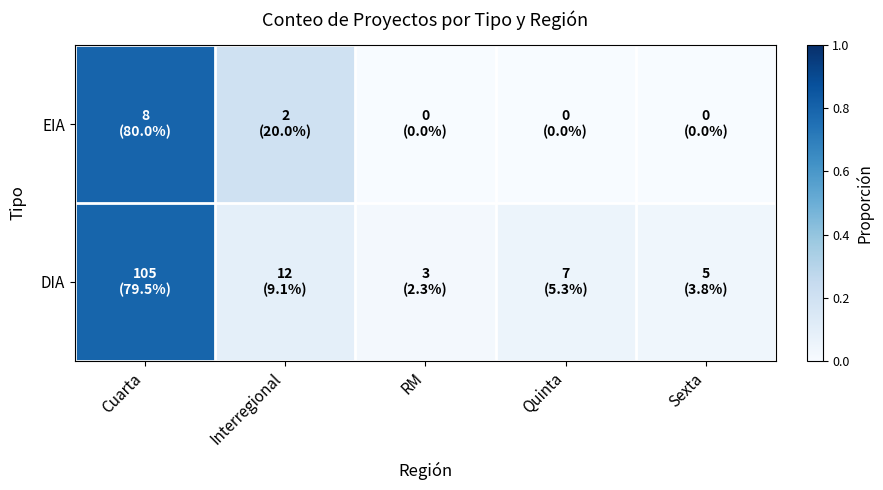

Between RM and Sexta, which series saw the biggest shift?

DIA